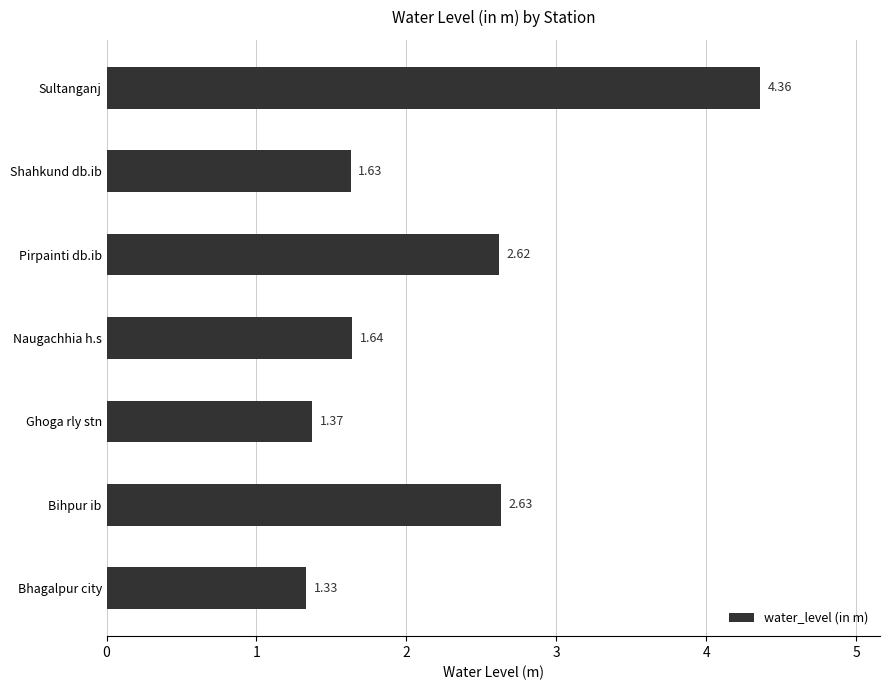

At which label is the value closest to 2?

Naugachhia h.s